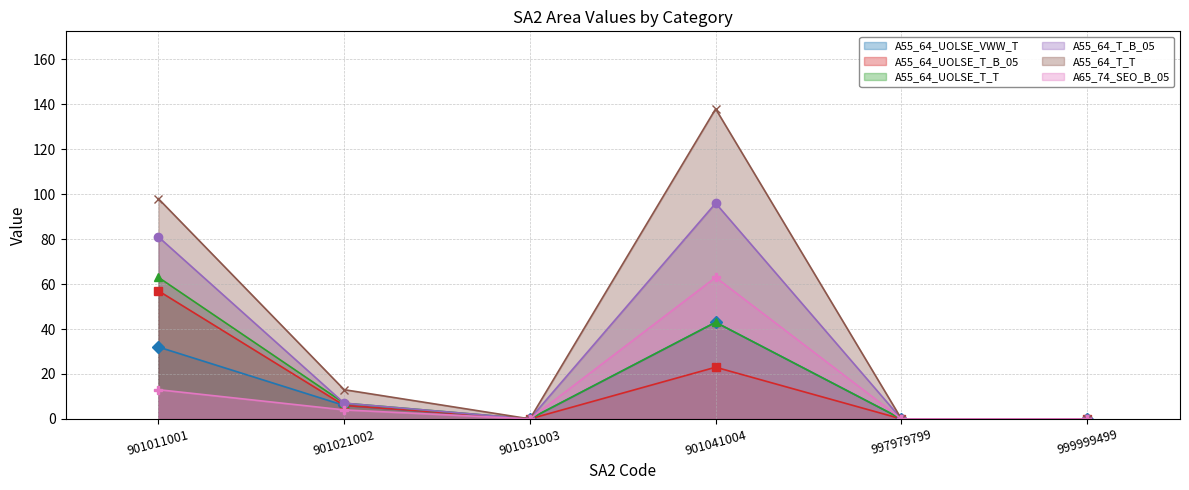

True or false: A55_64_UOLSE_T_B_05 has more than 2 interior local peaks.

False